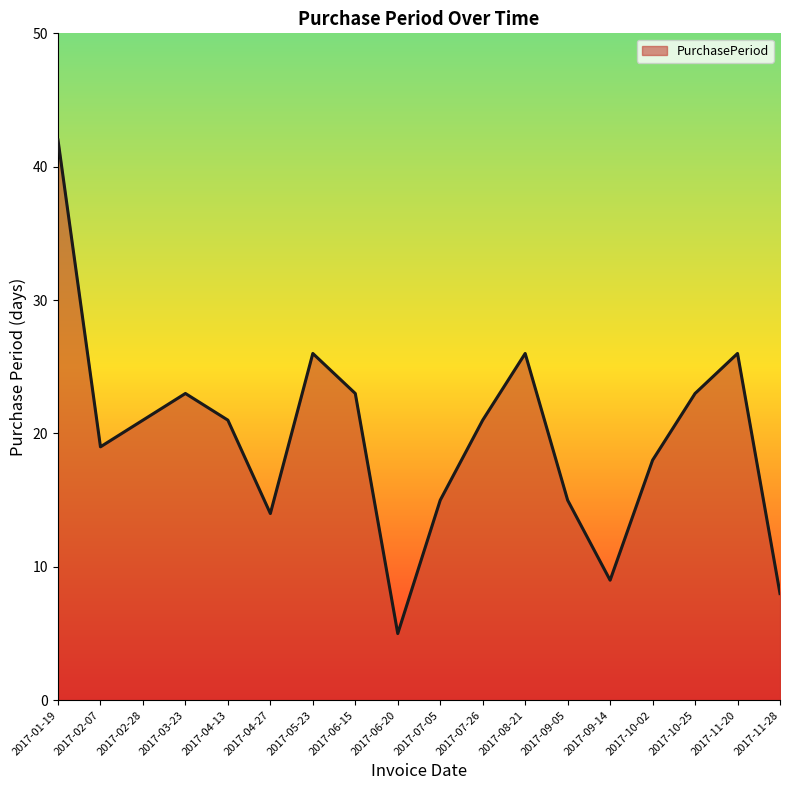

What is the minimum value shown in the chart?

5